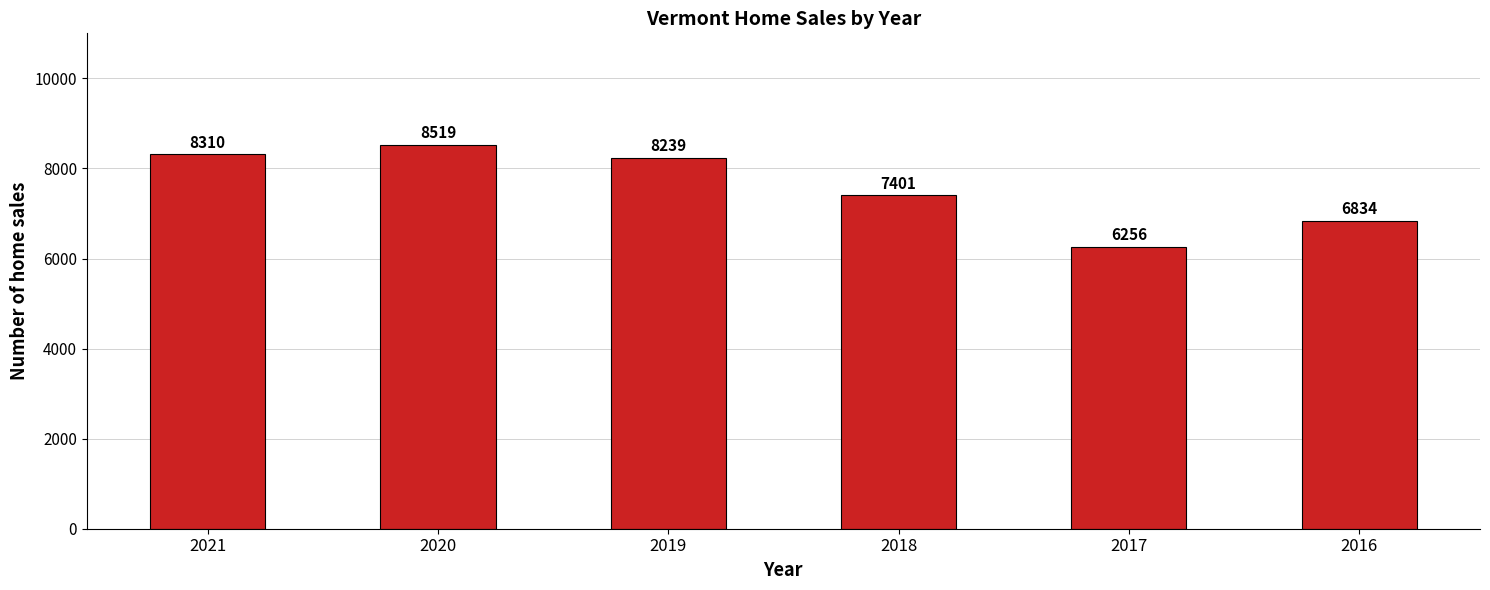

At which label is the value closest to 7387?

2018